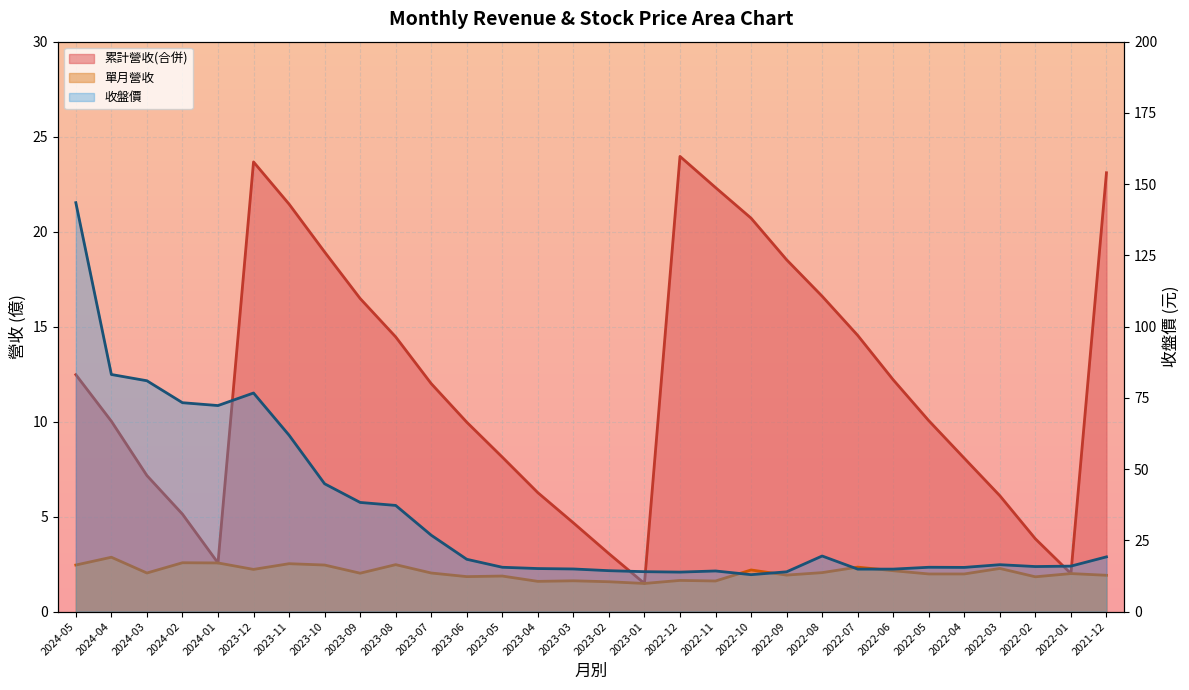

What is the label of the 15th point from the right?

2023-02